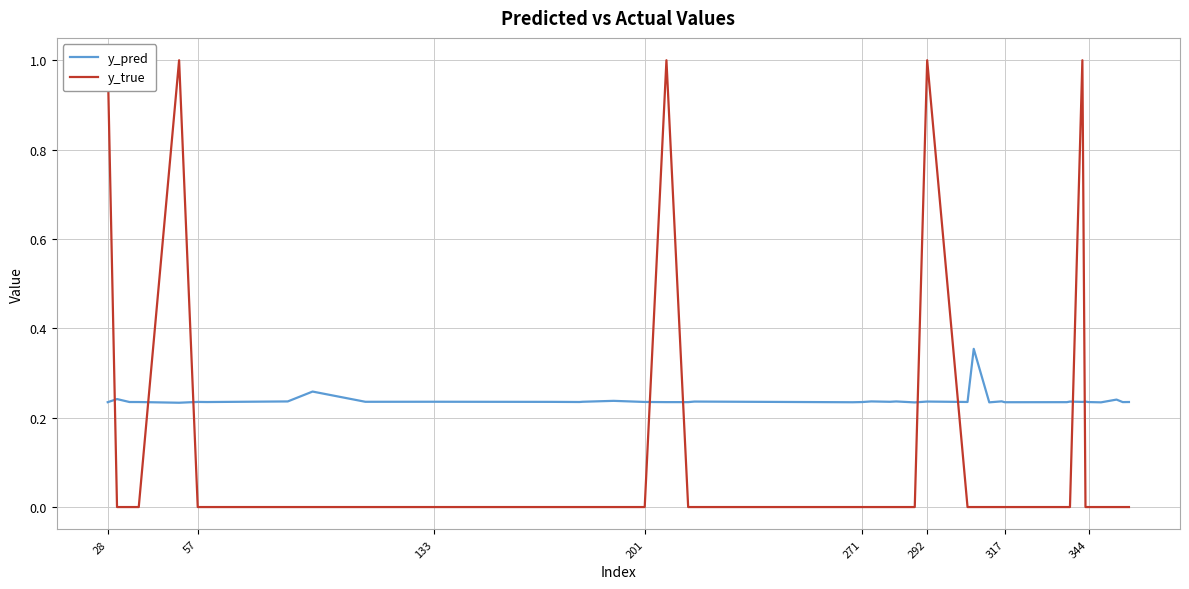

What are all the series names shown in the legend?

y_pred, y_true